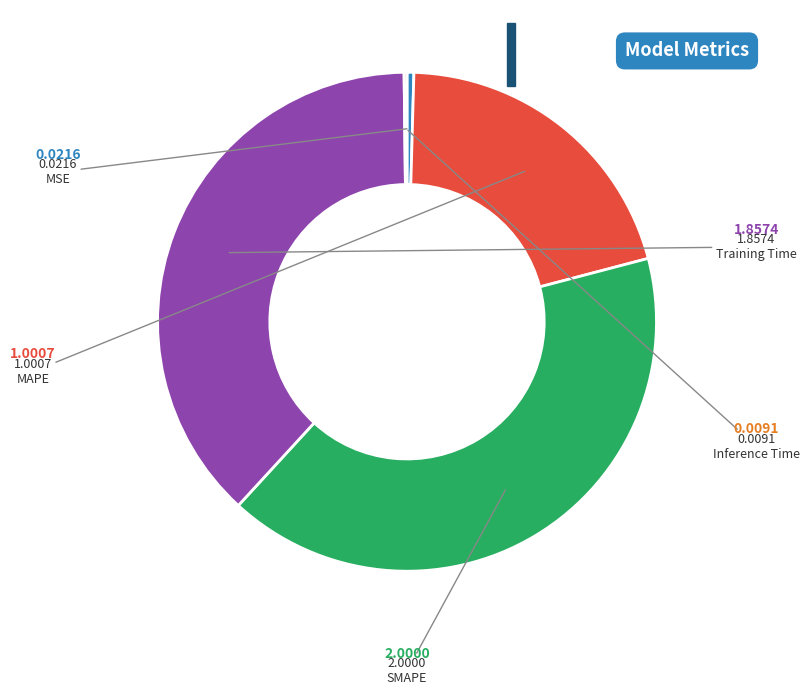

Does any single category account for the majority?

No